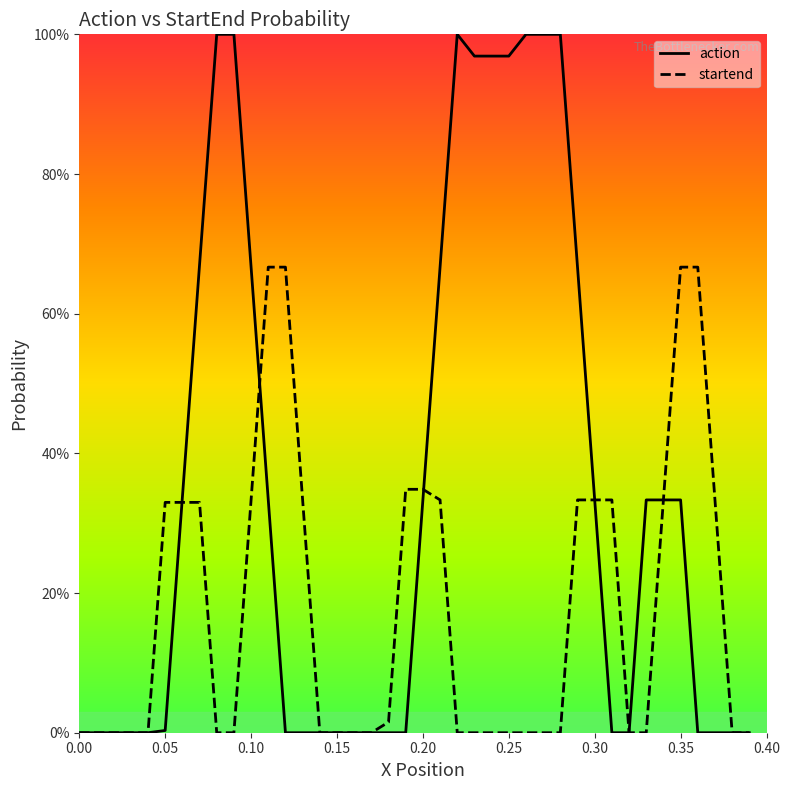

In action, how many points are higher than both neighbors (excluding endpoints)?

5